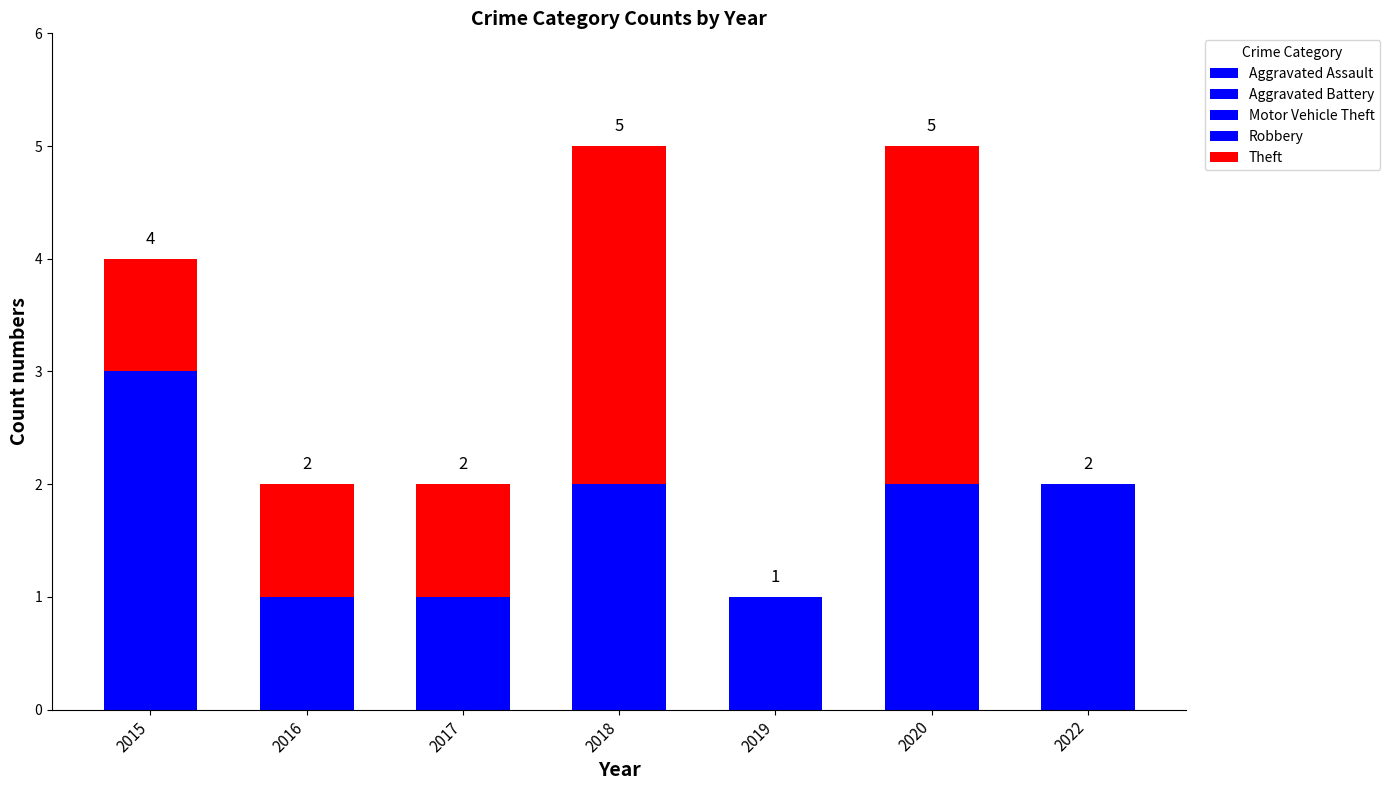

Are the bars grouped side by side (vs. stacked)?

No